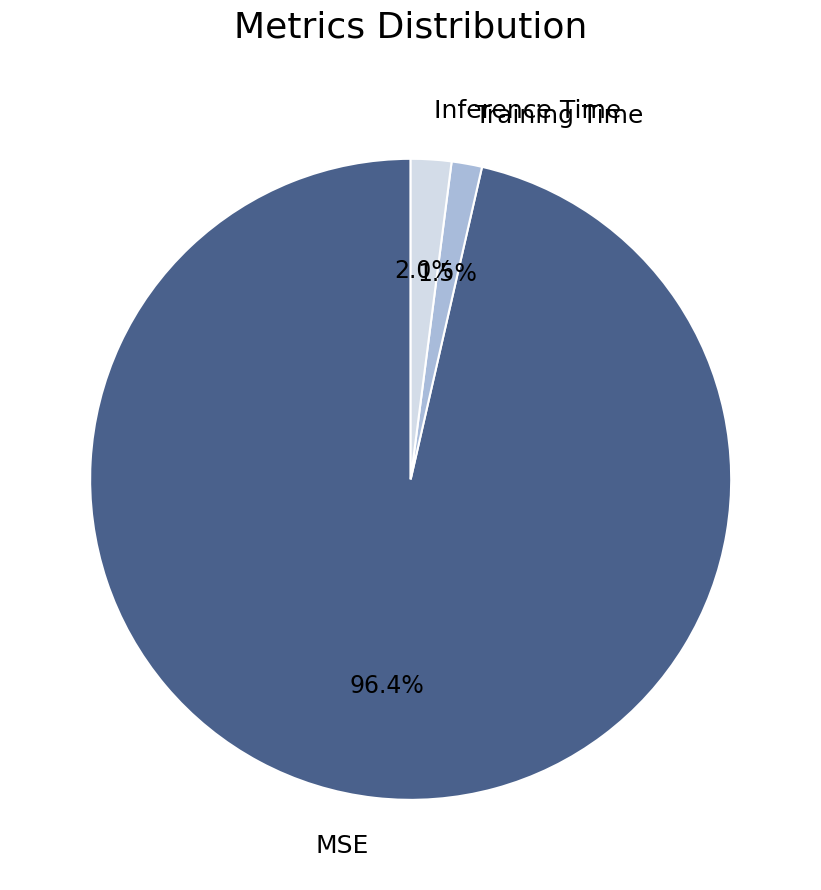

Which category accounts for the majority?

MSE